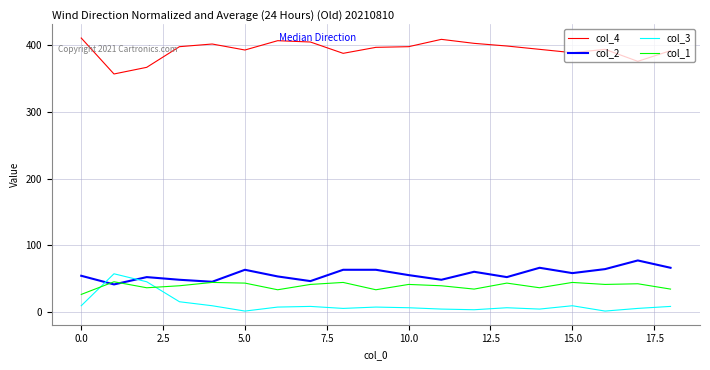

True or false: col_2 and col_4 intersect in this chart.

False